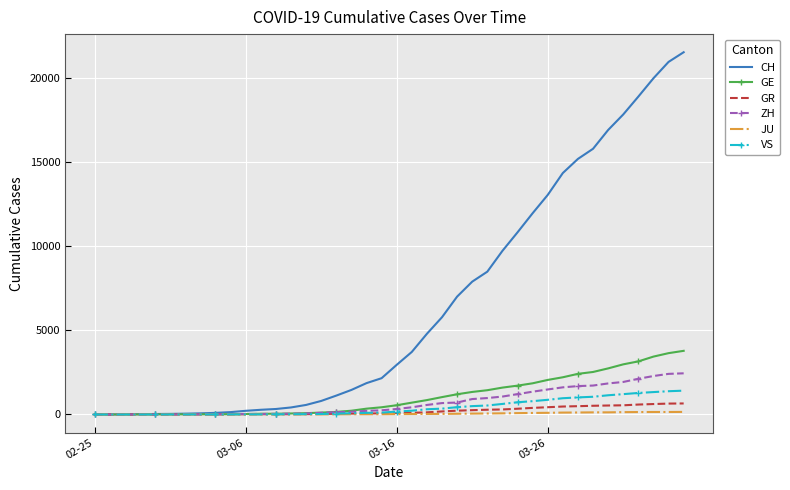

What is the difference between the maximum and minimum values in the VS series?

1418